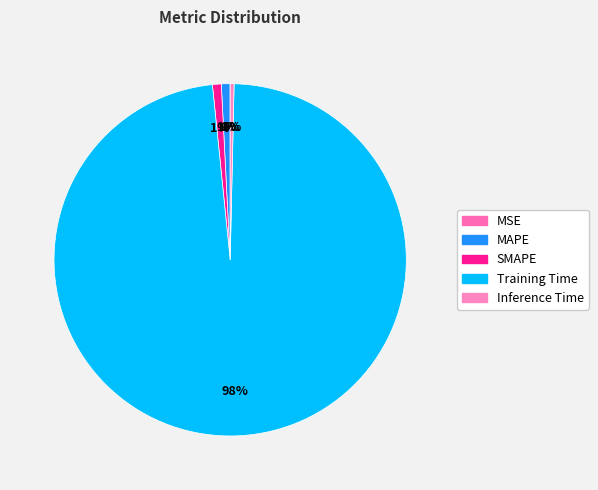

What percentage is NOT represented by Inference Time?

99.6%